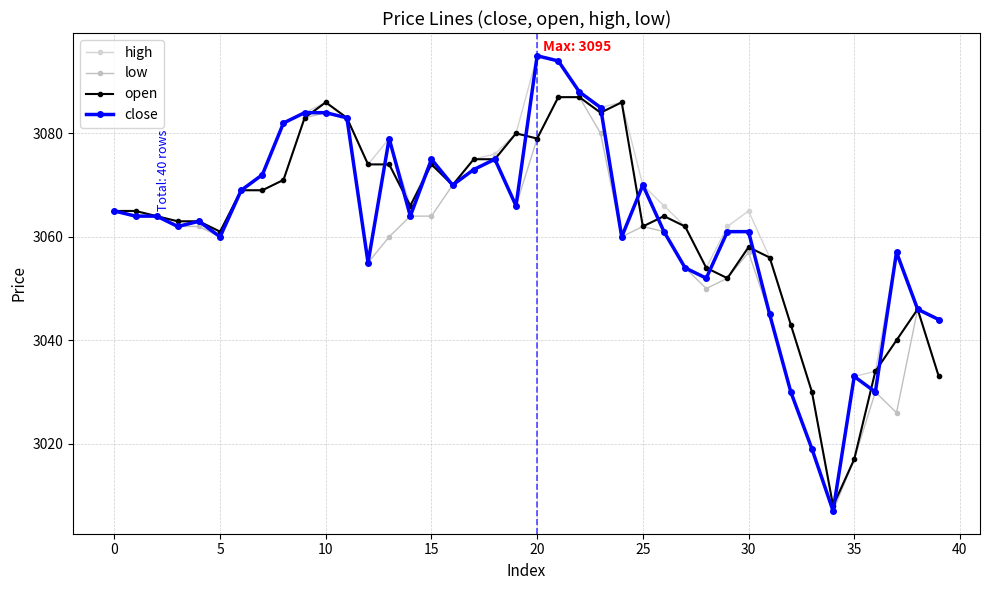

True or false: high has more than 1 interior local peaks.

True